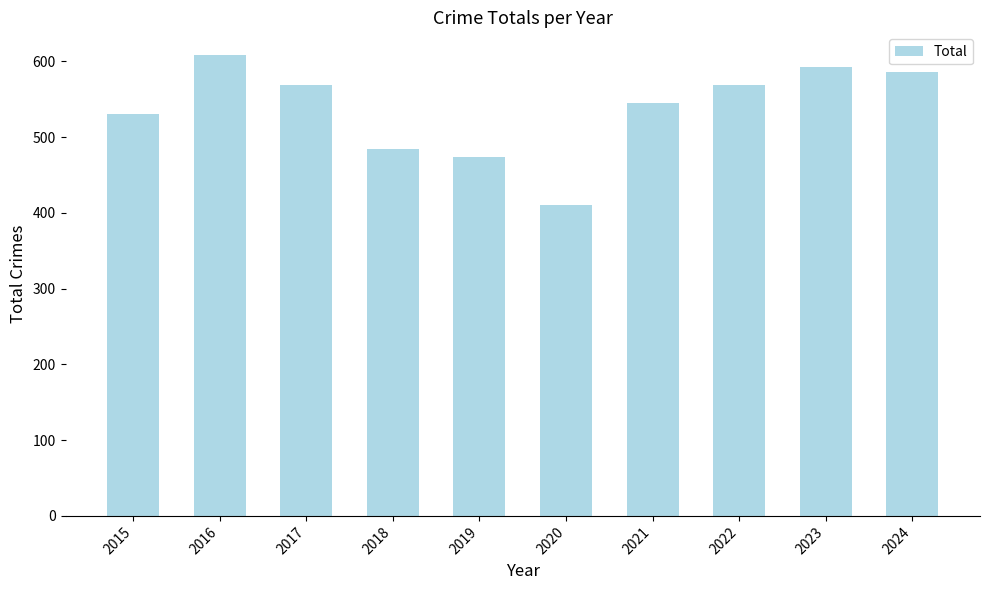

Which label corresponds to the smallest value in the chart?

2020